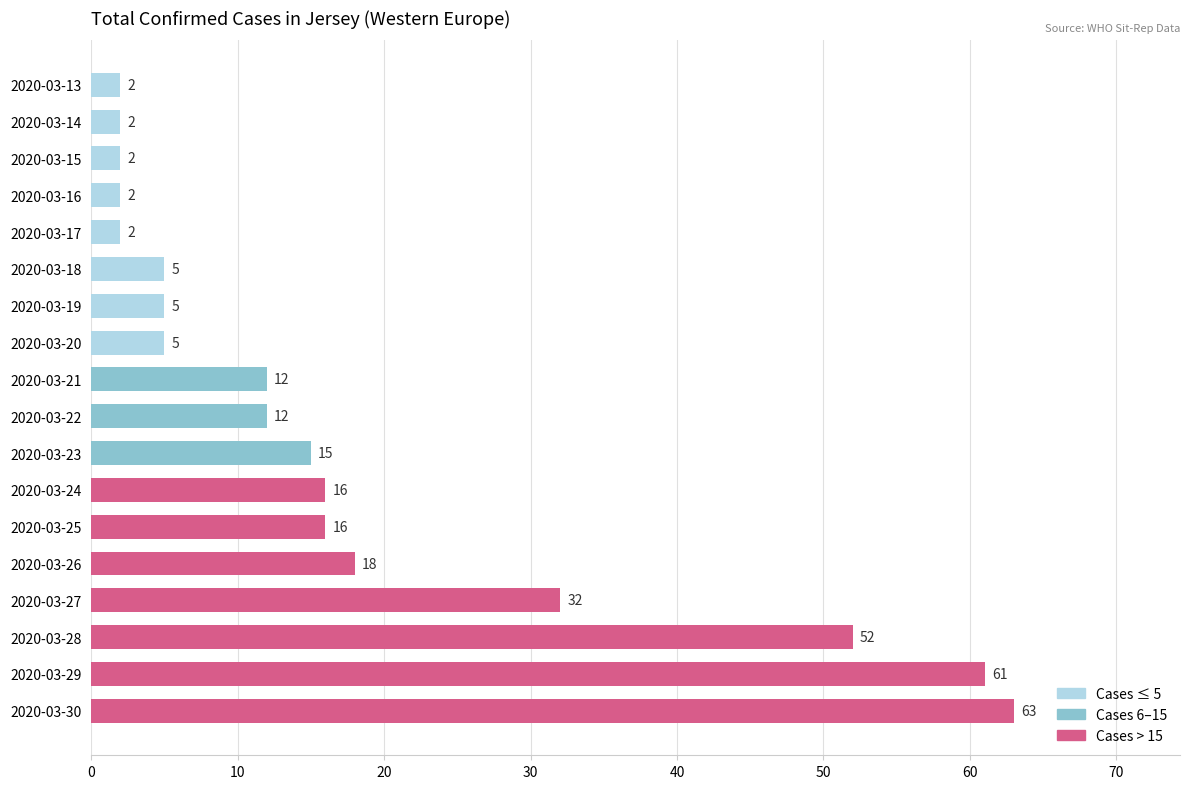

The value at 2020-03-20 is 5. True or false?

True